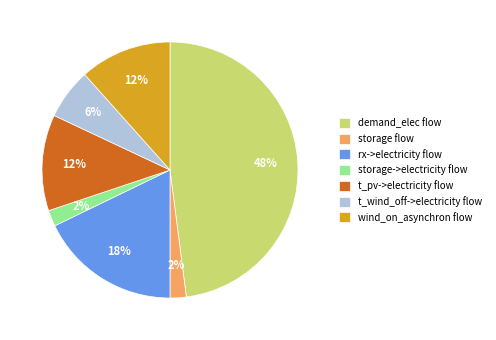

To the nearest percent, what percentage of the pie is storage flow?

2%